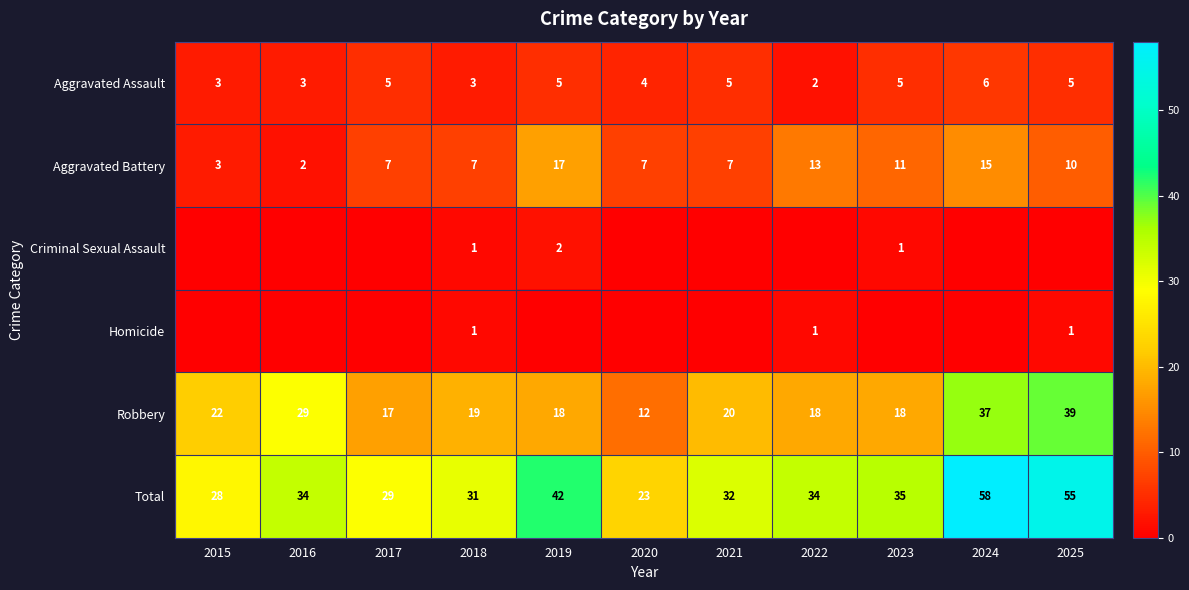

What is the lowest value of the Robbery series?

12